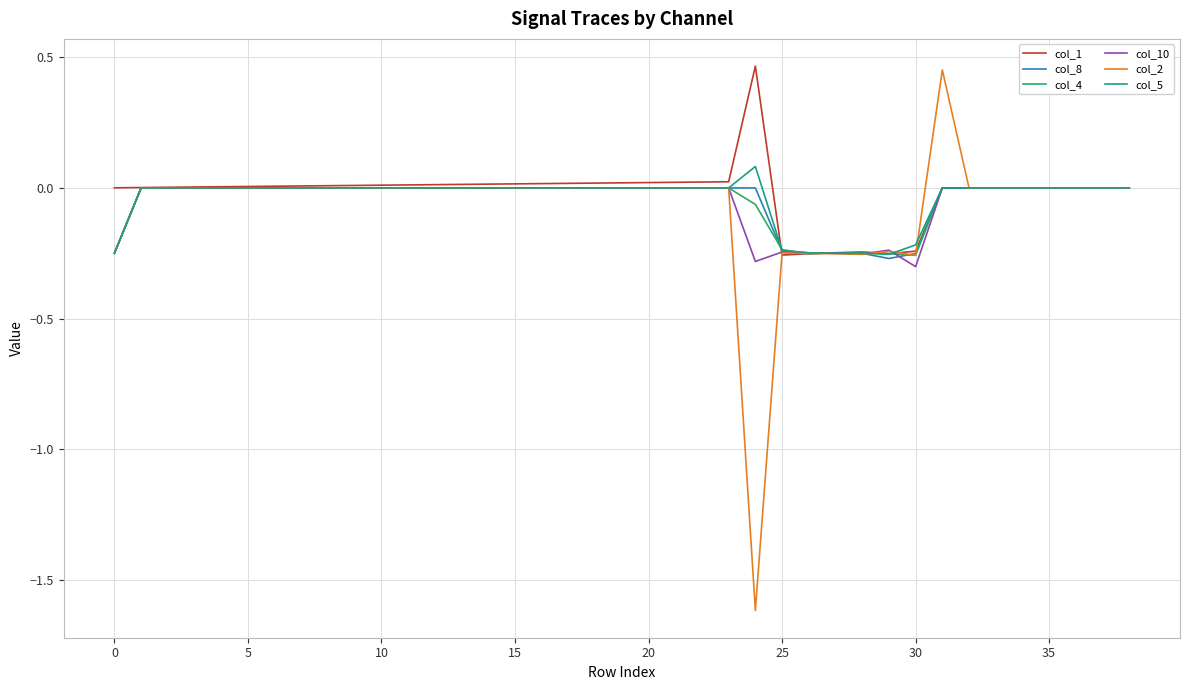

Which series has the widest spread of values?

col_2